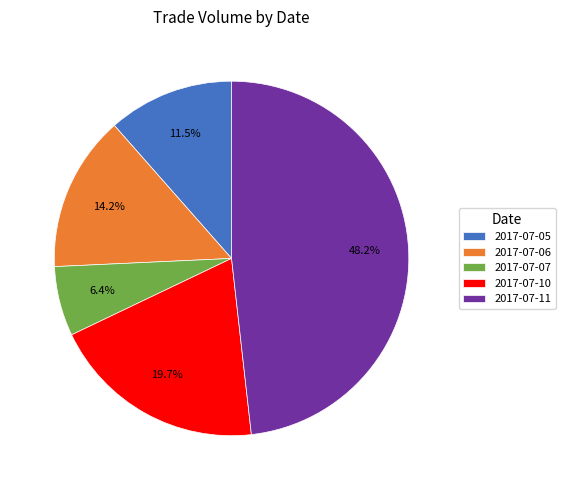

To the nearest percent, what is the difference between the largest and smallest slice percentages?

42%